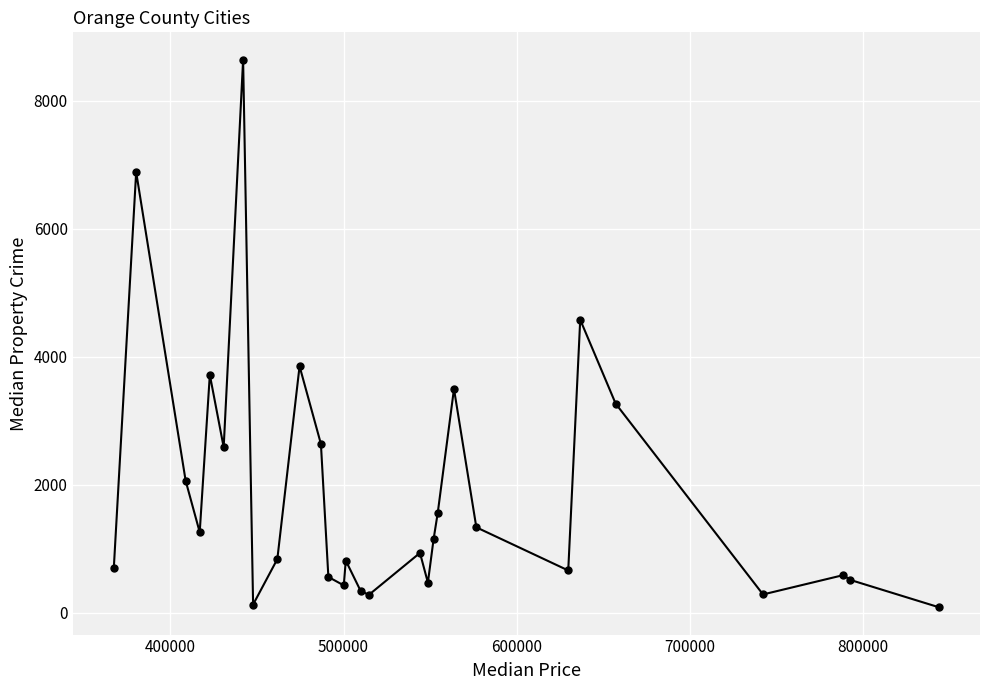

True or false: the data has more than 2 interior local peaks.

True